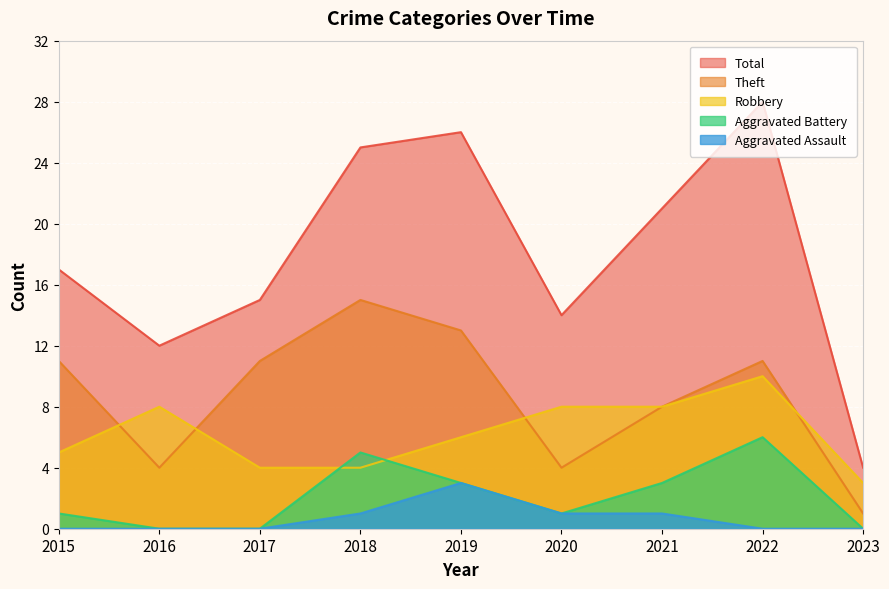

The Aggravated Assault series shows 1 at 2020. True or false?

True